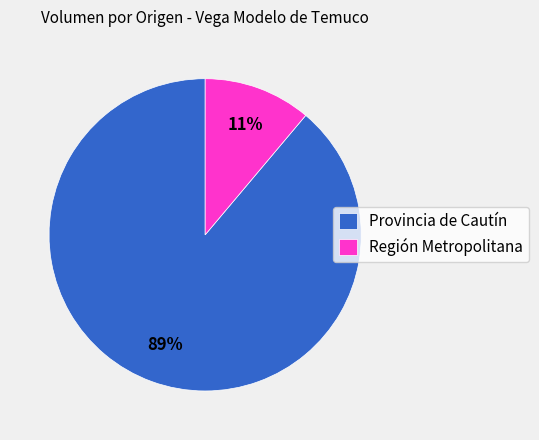

Is it true that Región Metropolitana is 11% of the pie?

True